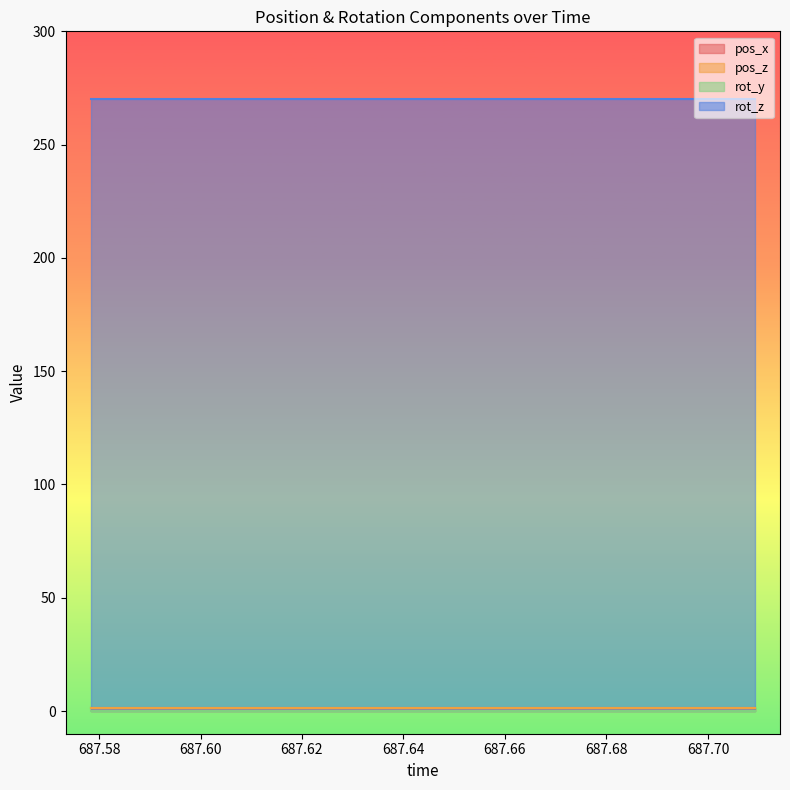

How many data points does each series have?

15